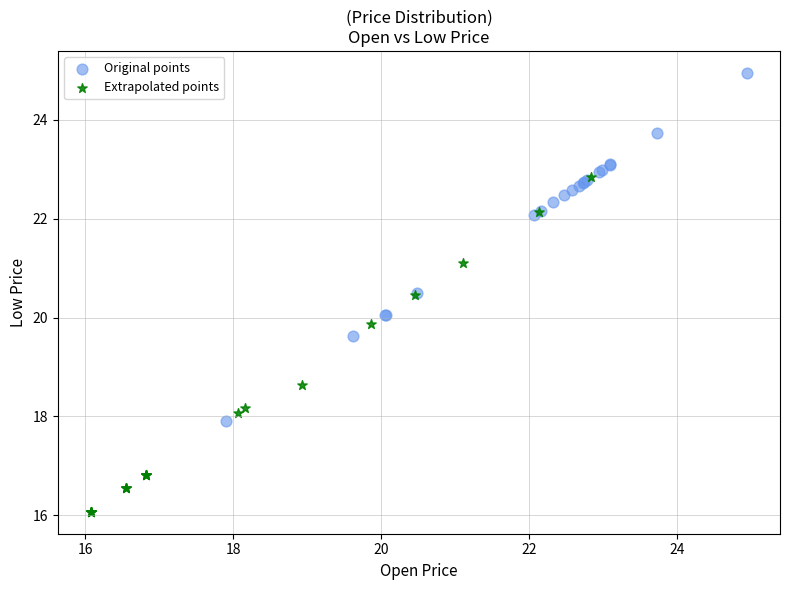

Which series contains the lowest Y value?

Extrapolated points